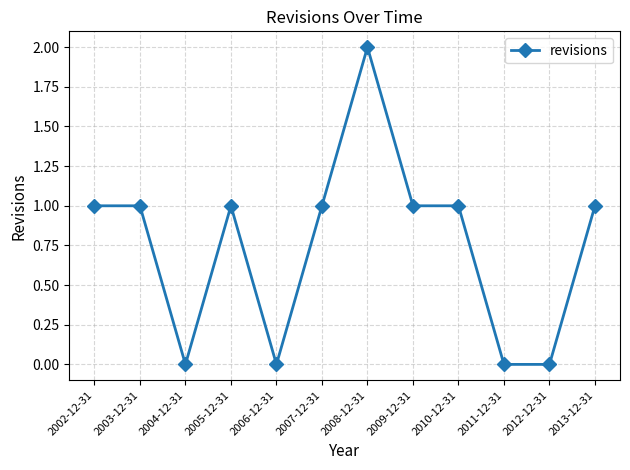

At which category does the data reach its first local valley?

2004-12-31